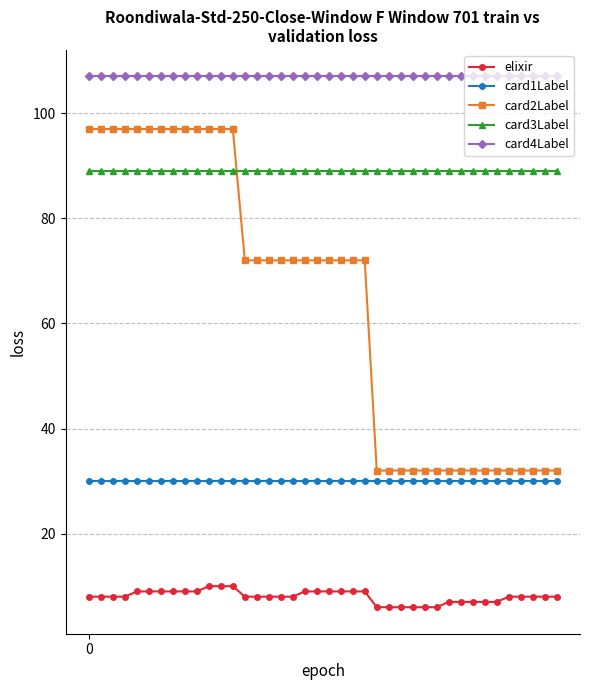

What is the minimum value shown in the chart?

6